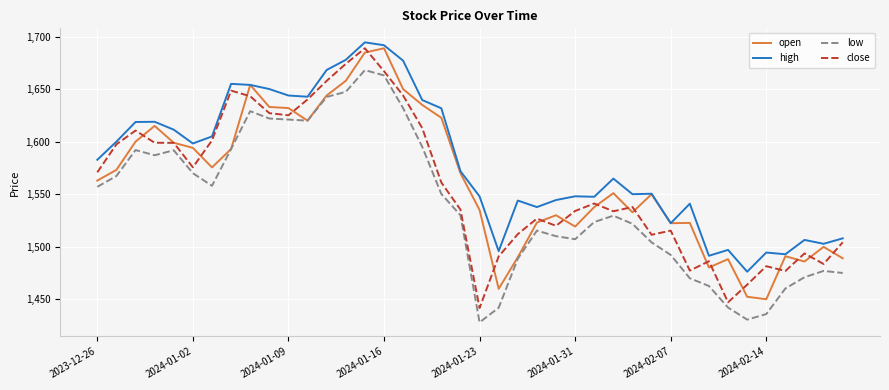

Which series has the largest total across all categories?

high